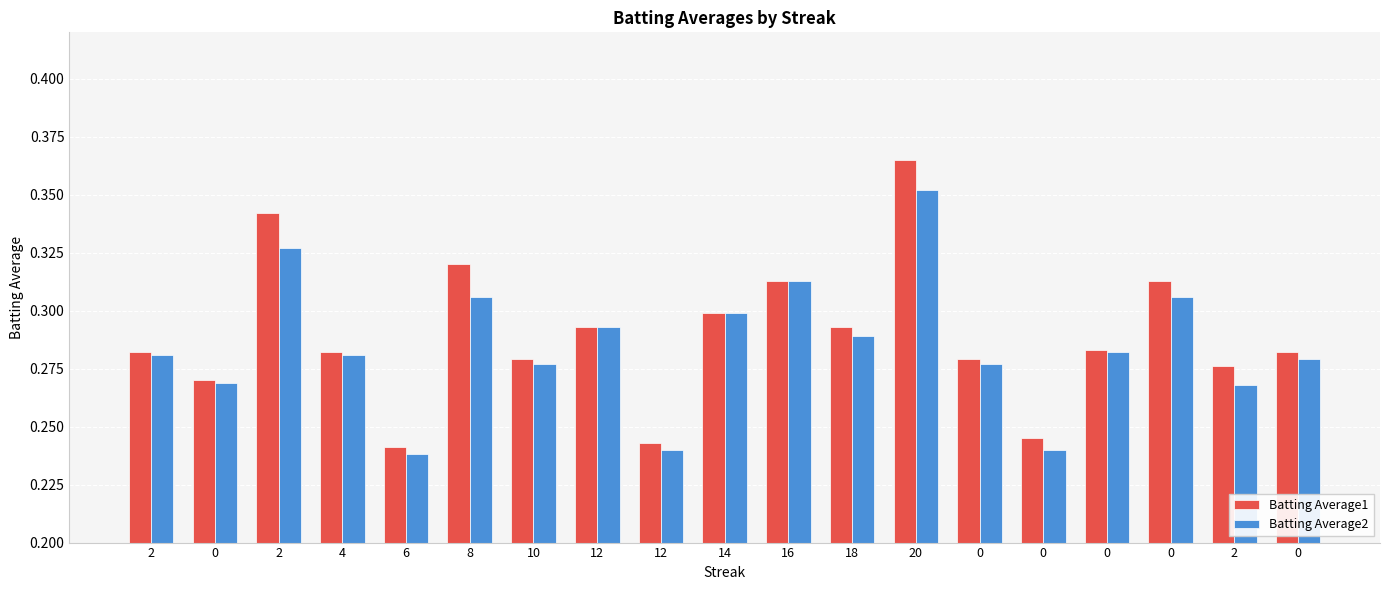

How many distinct data groups are displayed?

2